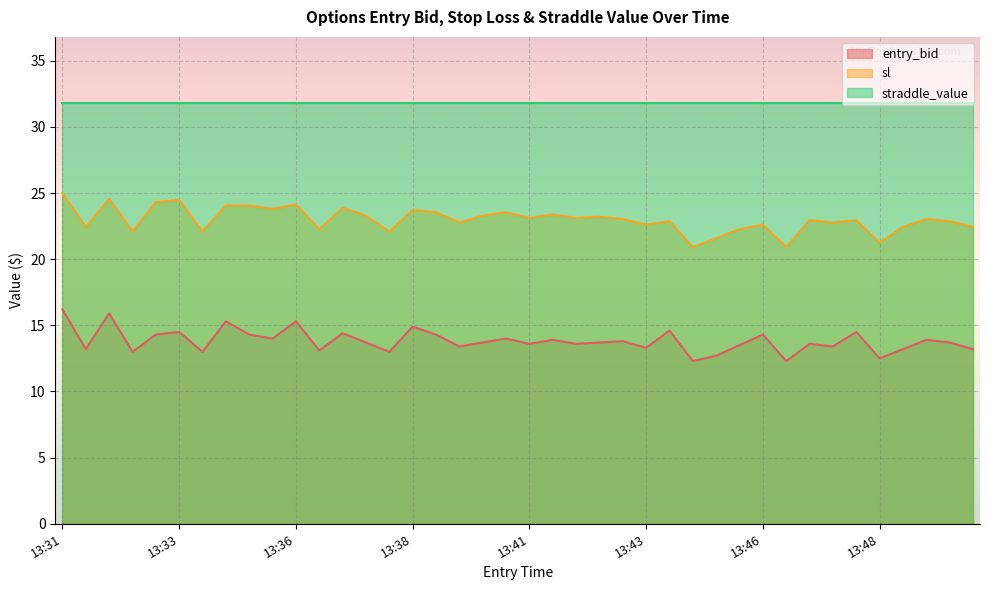

Is the value of entry_bid at 13:42 greater than the value of sl at 13:47?

No